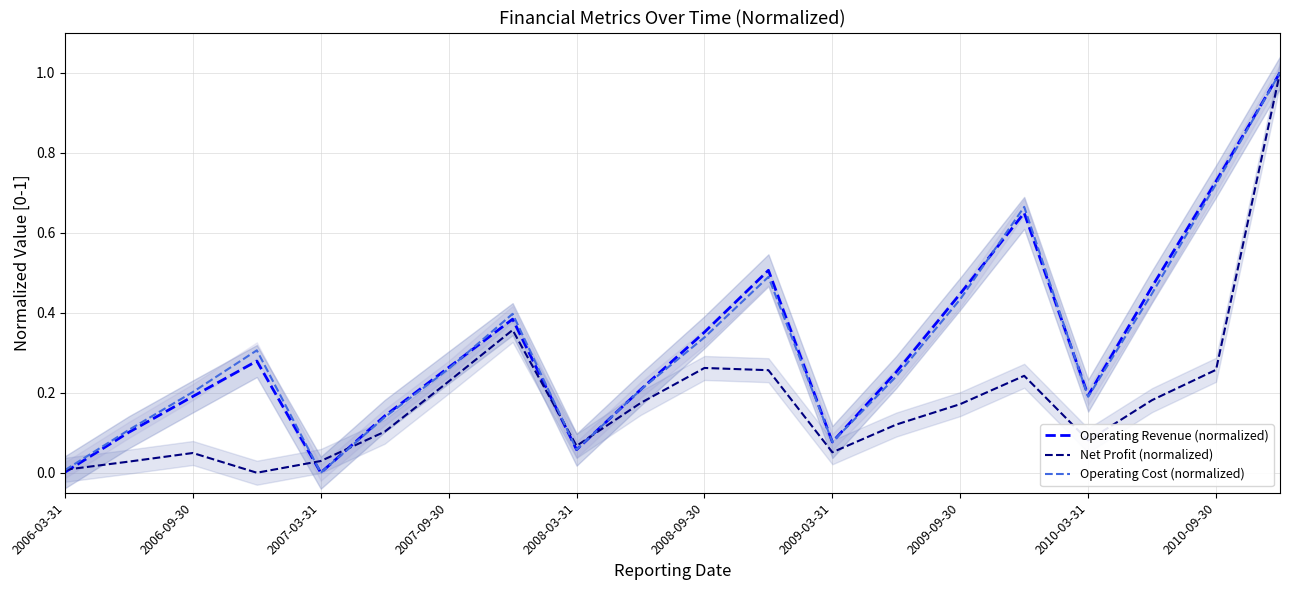

What is the highest value of the Net Profit (normalized) series?

1.0